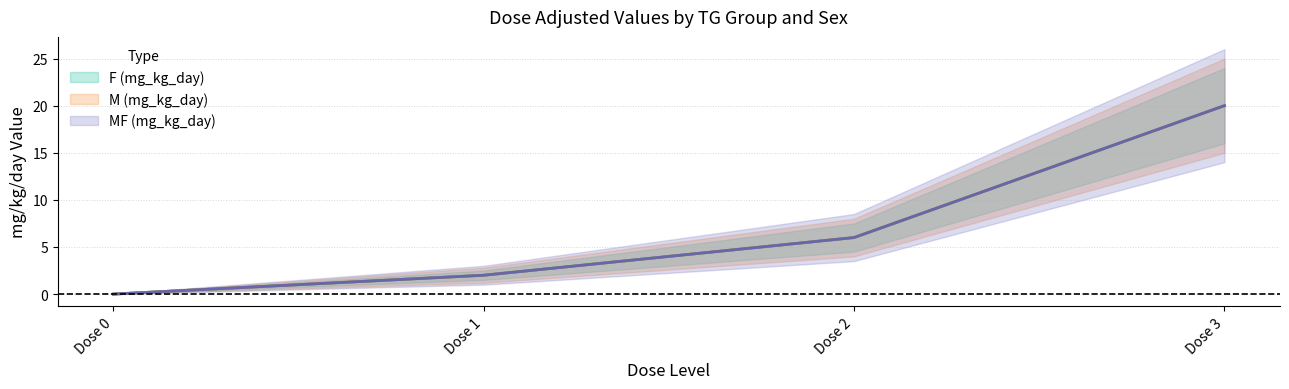

How many series are shown in this chart?

3